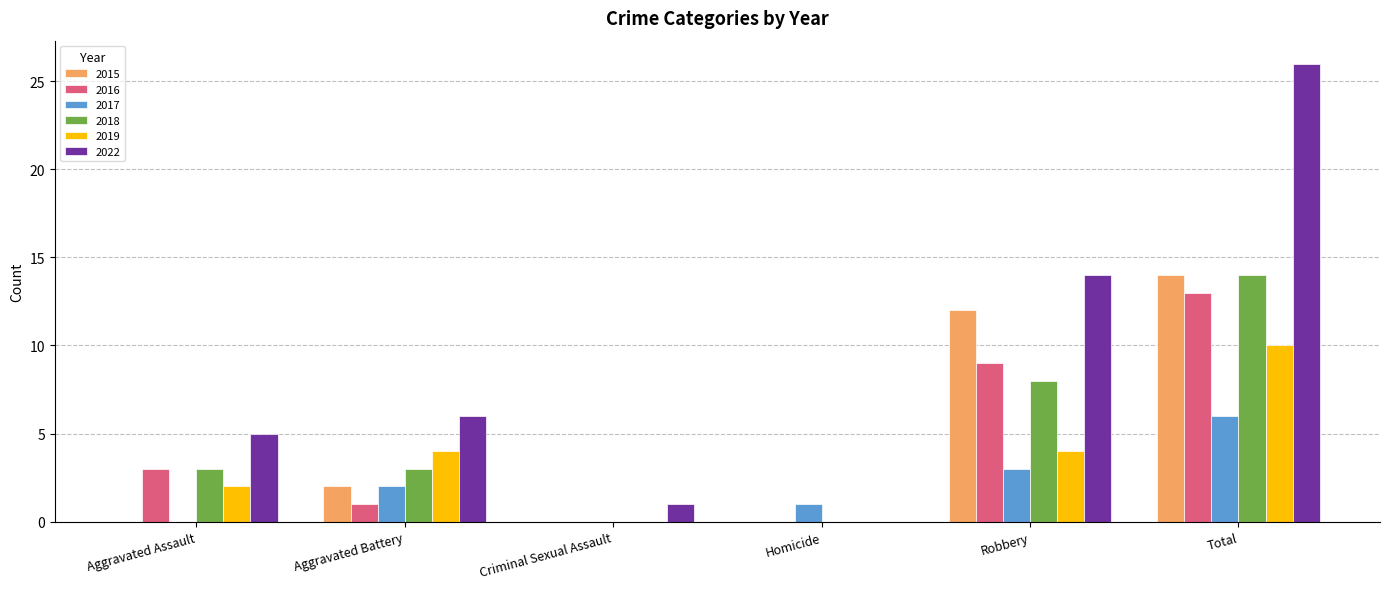

Reading left to right, list all the values displayed in this chart.

2015: Aggravated Assault=0	Aggravated Battery=2	Criminal Sexual Assault=0	Homicide=0	Robbery=12	Total=14
2016: Aggravated Assault=3	Aggravated Battery=1	Criminal Sexual Assault=0	Homicide=0	Robbery=9	Total=13
2017: Aggravated Assault=0	Aggravated Battery=2	Criminal Sexual Assault=0	Homicide=1	Robbery=3	Total=6
2018: Aggravated Assault=3	Aggravated Battery=3	Criminal Sexual Assault=0	Homicide=0	Robbery=8	Total=14
2019: Aggravated Assault=2	Aggravated Battery=4	Criminal Sexual Assault=0	Homicide=0	Robbery=4	Total=10
2022: Aggravated Assault=5	Aggravated Battery=6	Criminal Sexual Assault=1	Homicide=0	Robbery=14	Total=26